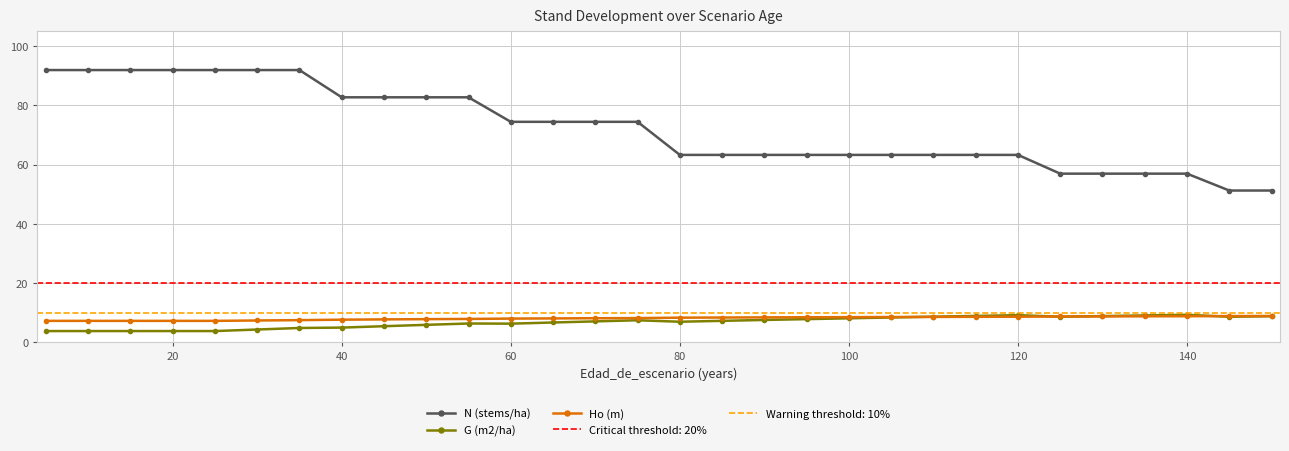

True or false: G (m2/ha) has more than 0 interior local peaks.

True